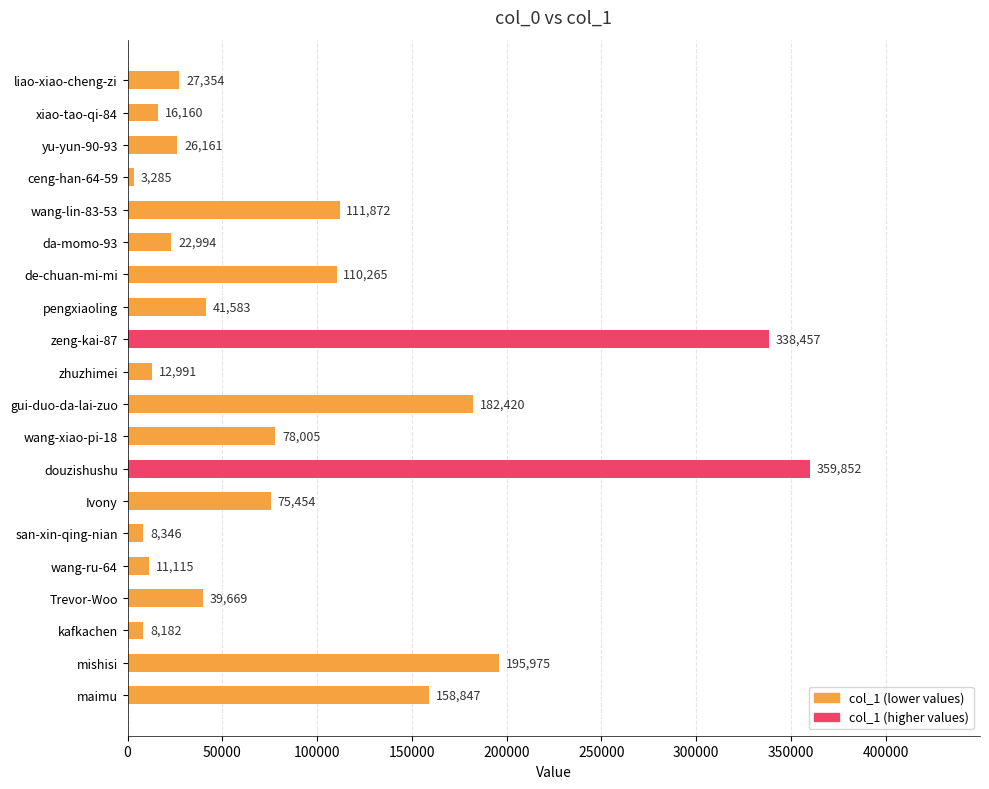

Reading top to bottom, extract all data points from this chart.

27354	16160	26161	3285	111872	22994	110265	41583	338457	12991	182420	78005	359852	75454	8346	11115	39669	8182	195975	158847